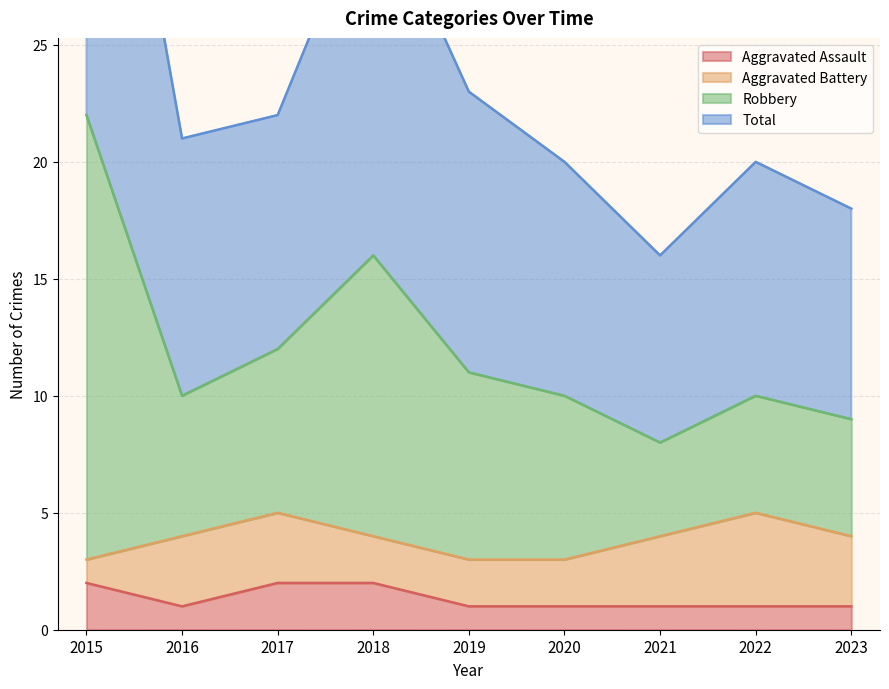

Is it true that Aggravated Assault equals 2 at 2022?

False